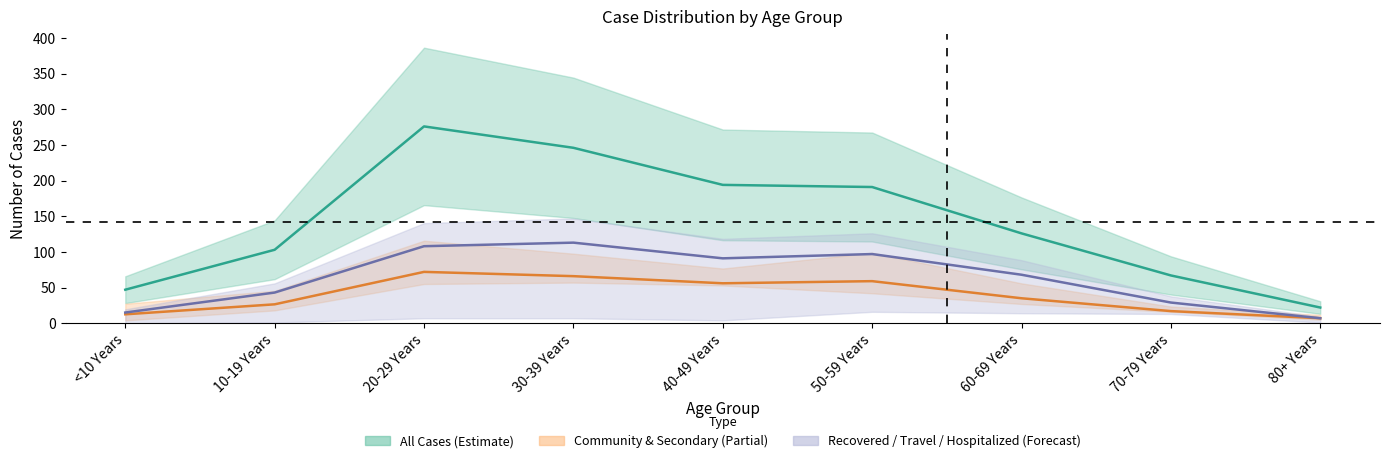

What is the smallest value displayed?

7.0